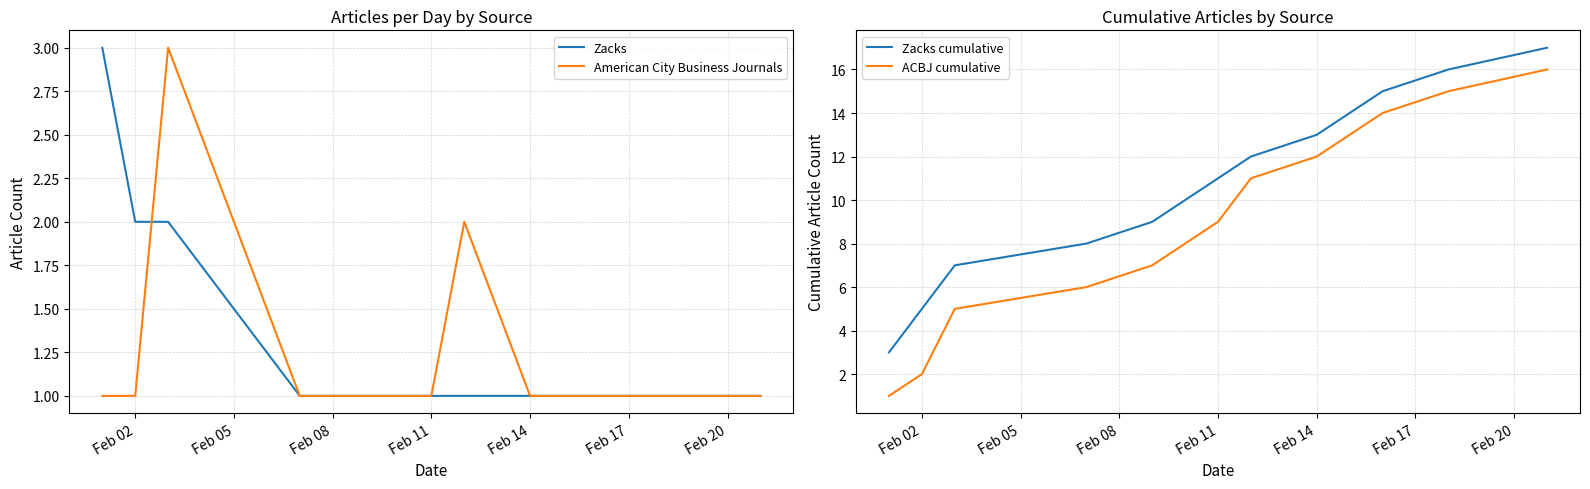

True or false: Zacks cumulative has a value of 6 at Feb 14.

False